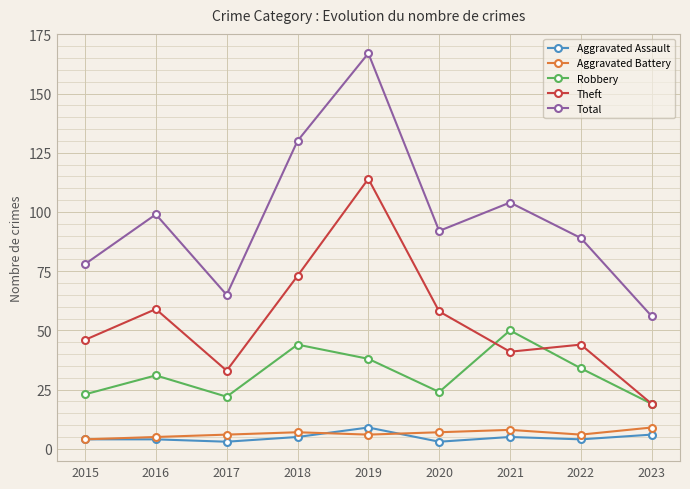

Is it true that Theft equals 61 at 2022?

False